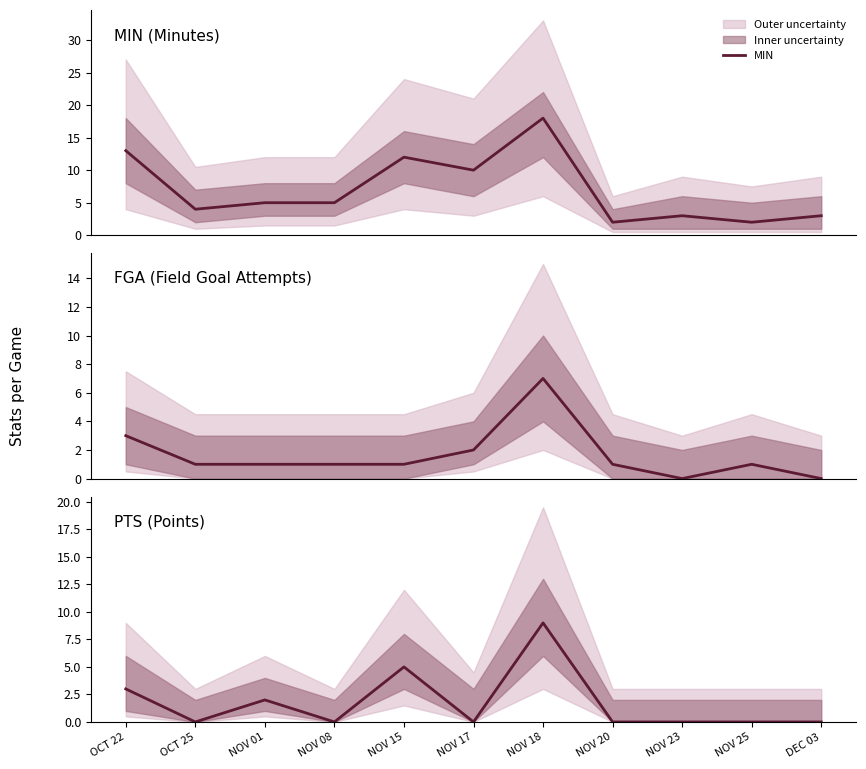

How many data points in FGA are less than 1?

2